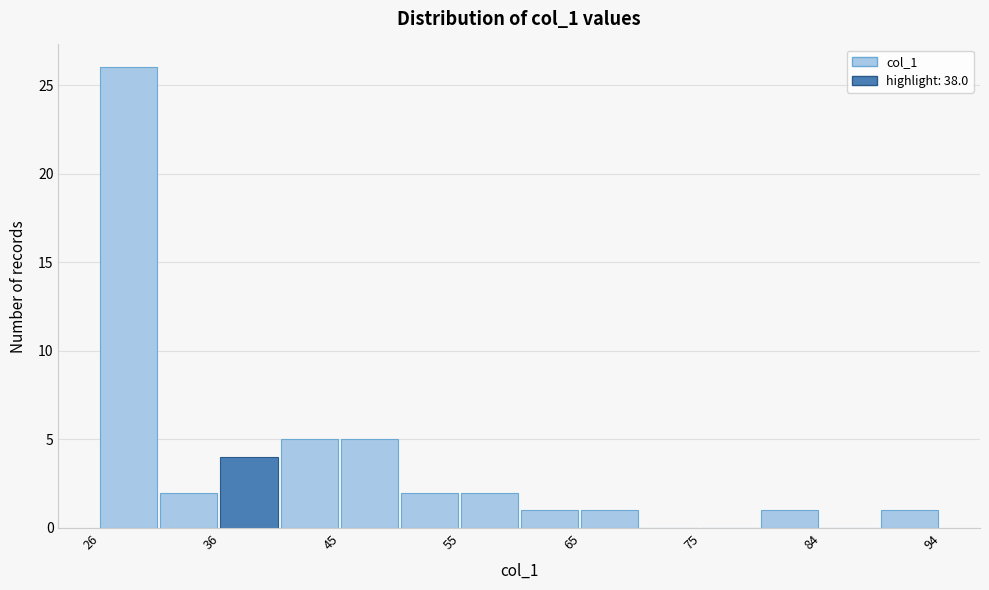

Reading left to right, transcribe this chart: for each bar, give the range it covers on the x-axis and its height. Neither the bar edges nor the heights are printed on the chart, so give them approximately, as read against the axes.

26 to 31: 26
31 to 36: 2
36 to 41: 4
41 to 45: 5
45 to 50: 5
50 to 55: 2
55 to 60: 2
60 to 65: 1
65 to 70: 1
70 to 75: 0
75 to 79: 0
79 to 84: 1
84 to 89: 0
89 to 94: 1